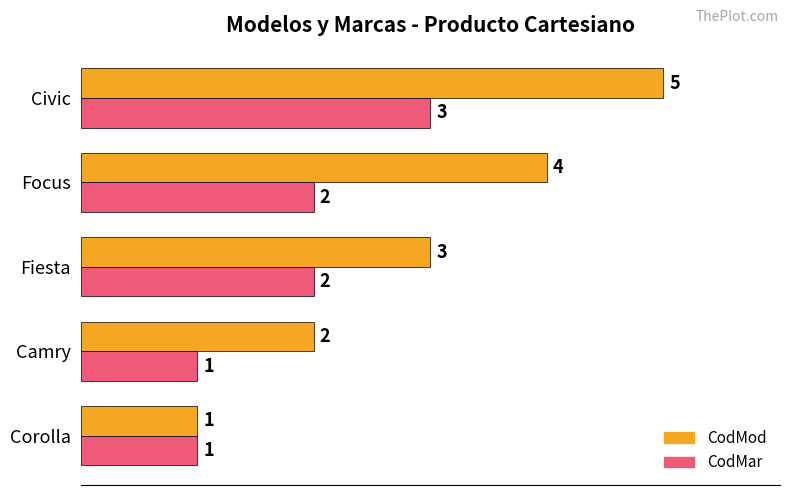

What is the maximum value shown in the chart?

5